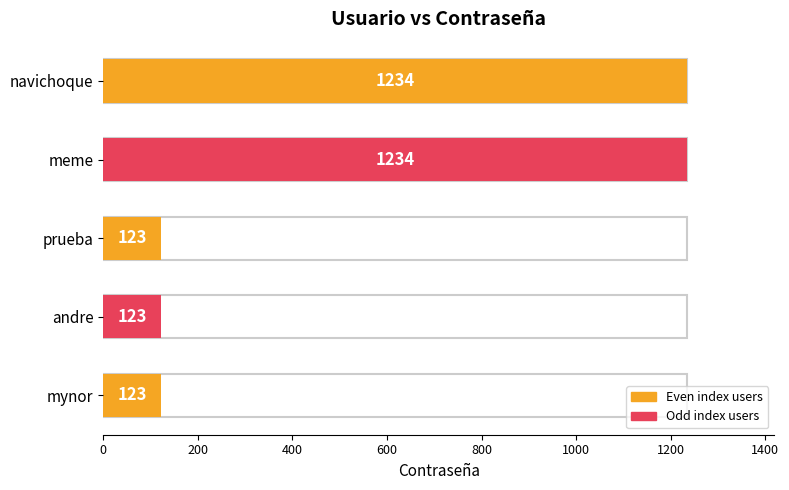

What is the difference between the maximum and second lowest values?

1111